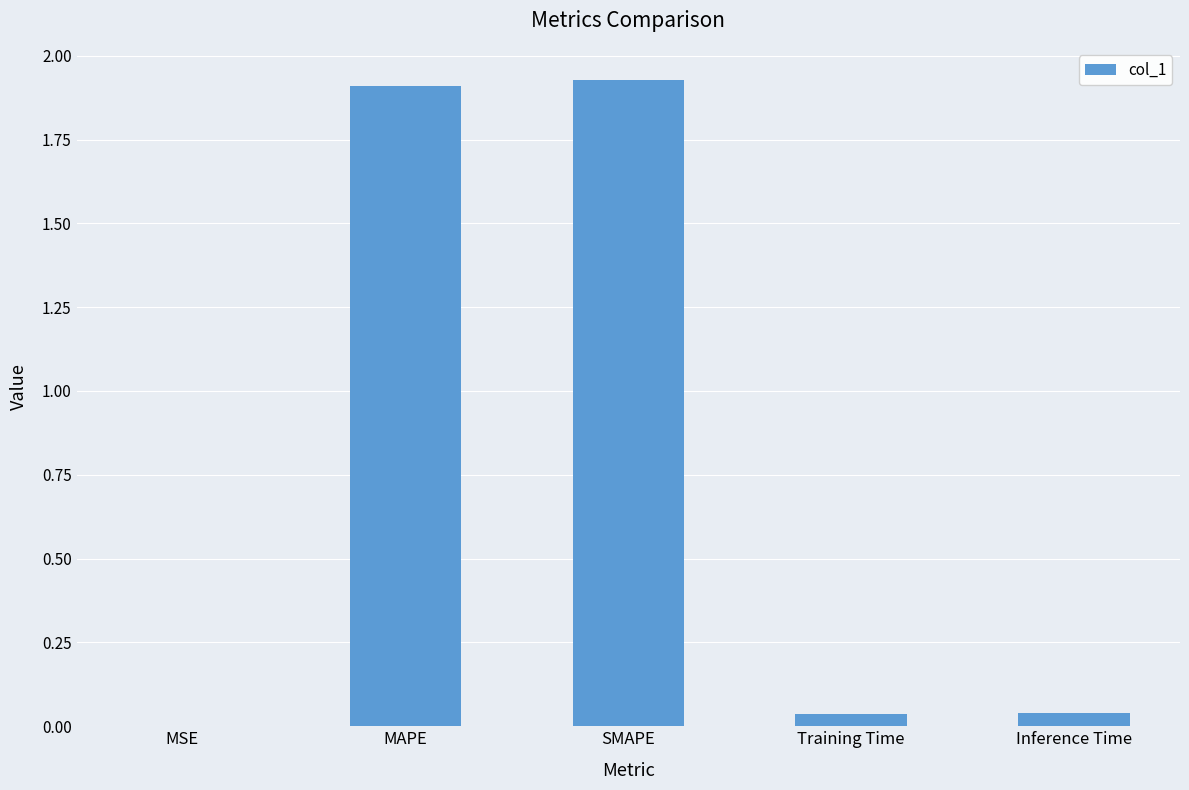

The value at Inference Time is 0.0. True or false?

True